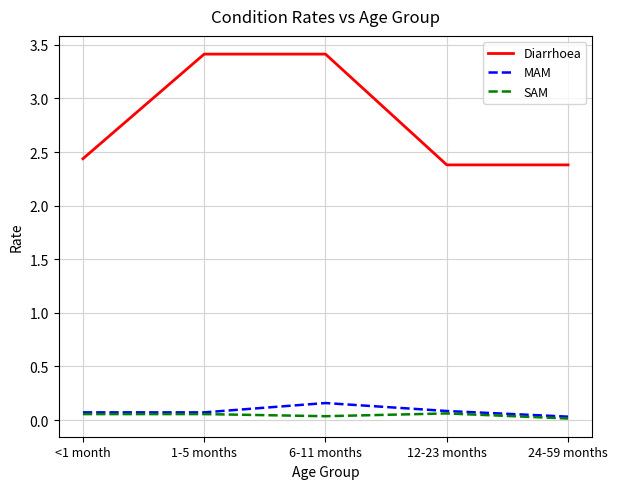

The Diarrhoea series shows 1.2 at 24-59 months. True or false?

False